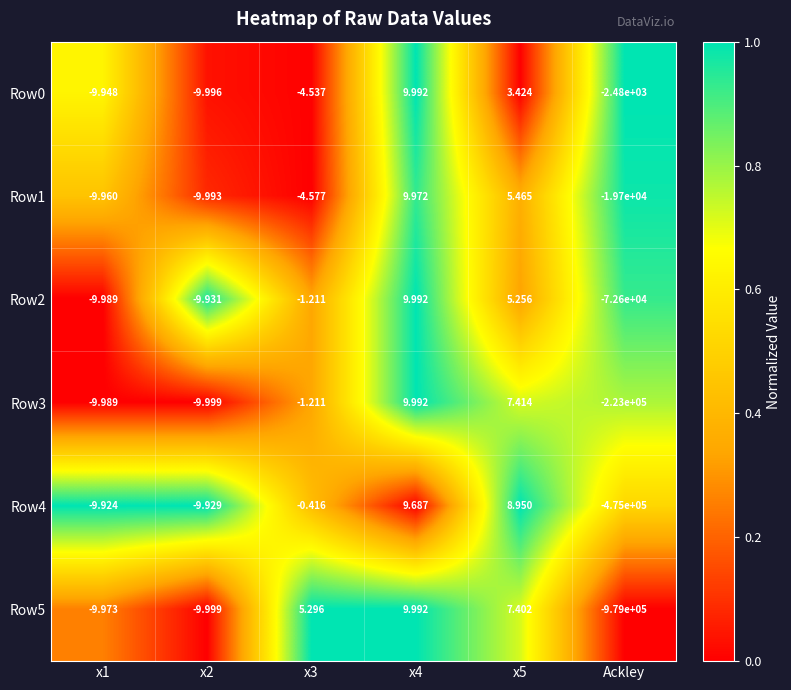

At which category does the chart reach its peak across all series?

x4